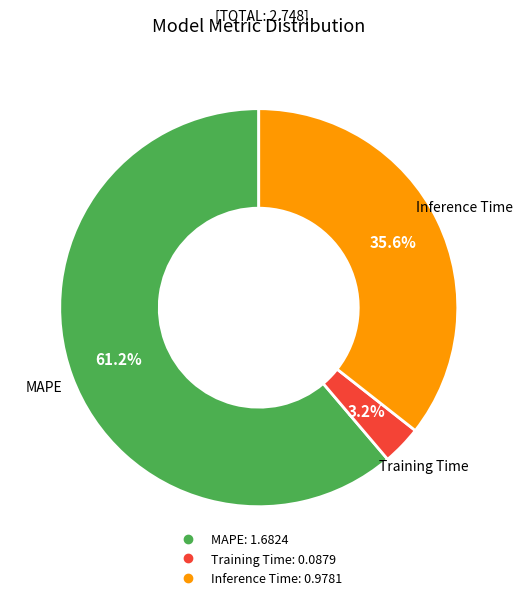

What is the total percentage of MAPE and Training Time?

64.4%